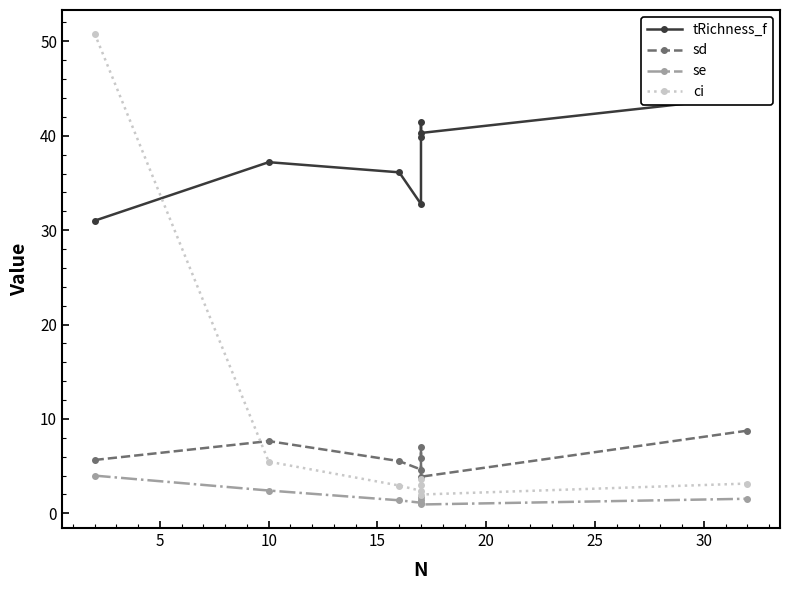

How many data points in ci are less than 3?

3